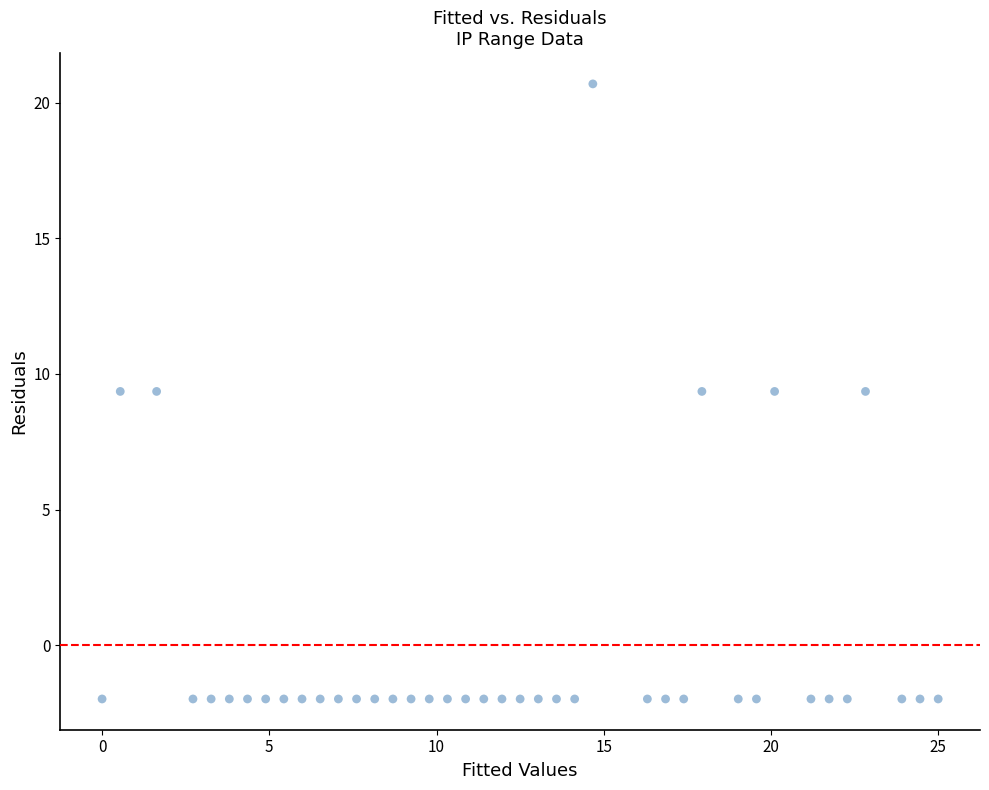

What is the range of Y values (max minus min)?

22.7